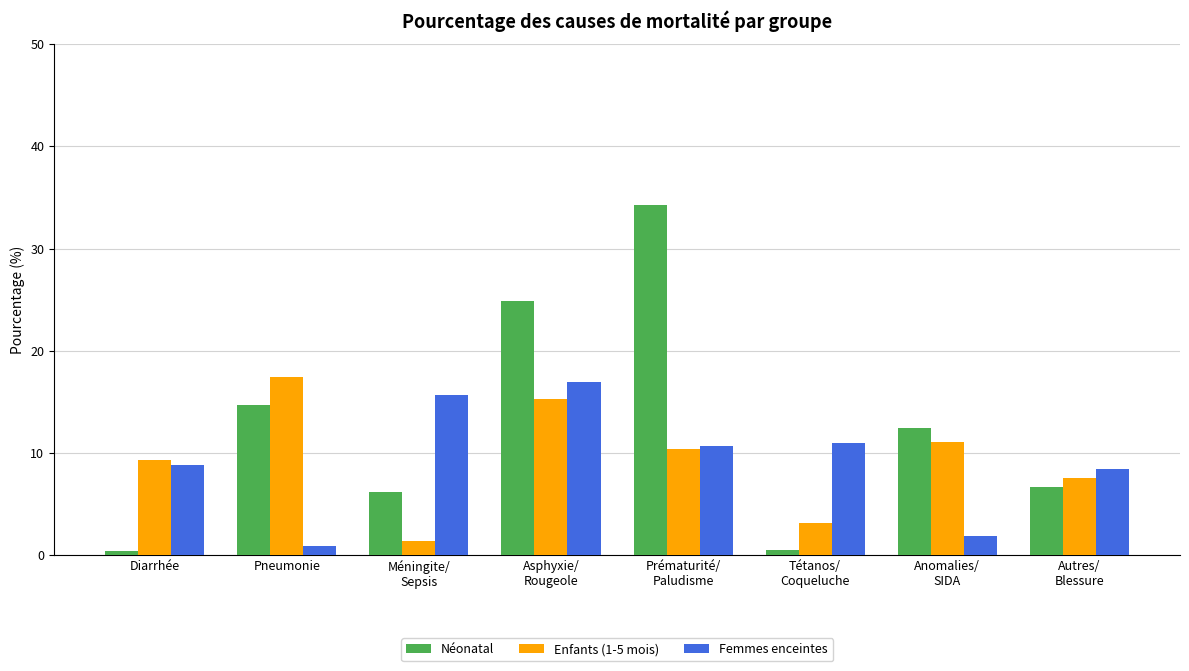

What position from the left is Pneumonie?

2